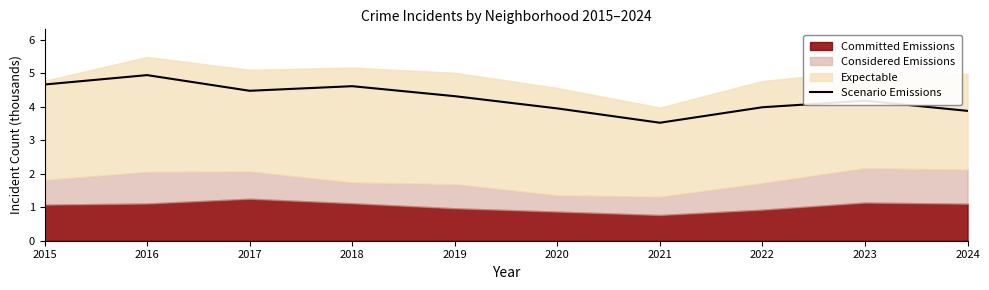

Reading left to right, what are all the values shown in this chart?

2015=4.7	2016=4.9	2017=4.5	2018=4.6	2019=4.3	2020=3.9	2021=3.5	2022=4.0	2023=4.2	2024=3.9